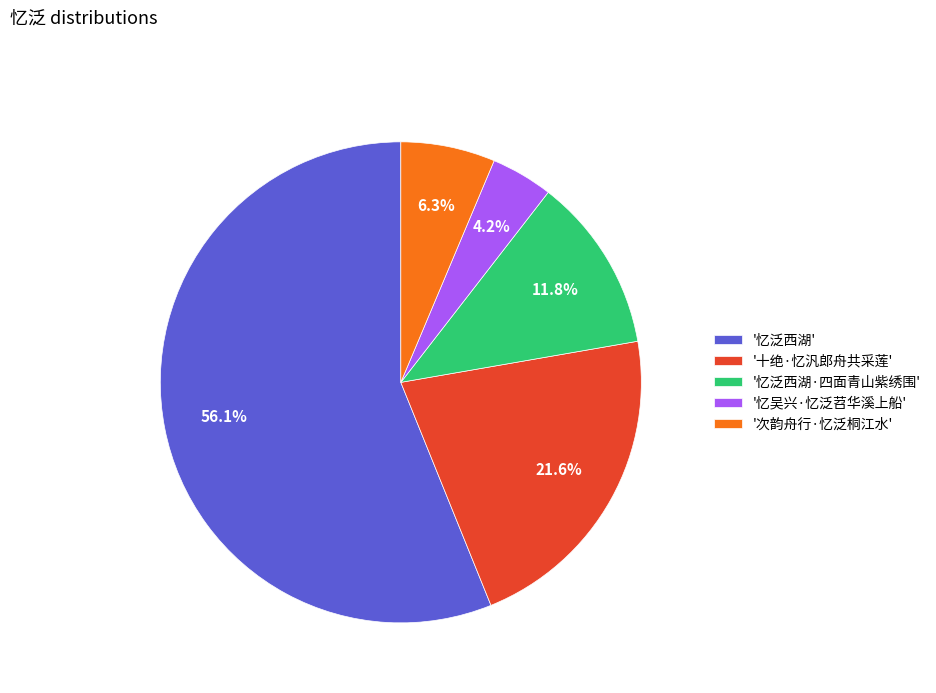

Between '十绝·忆汎郎舟共采莲' and '忆泛西湖', which is larger?

'忆泛西湖'